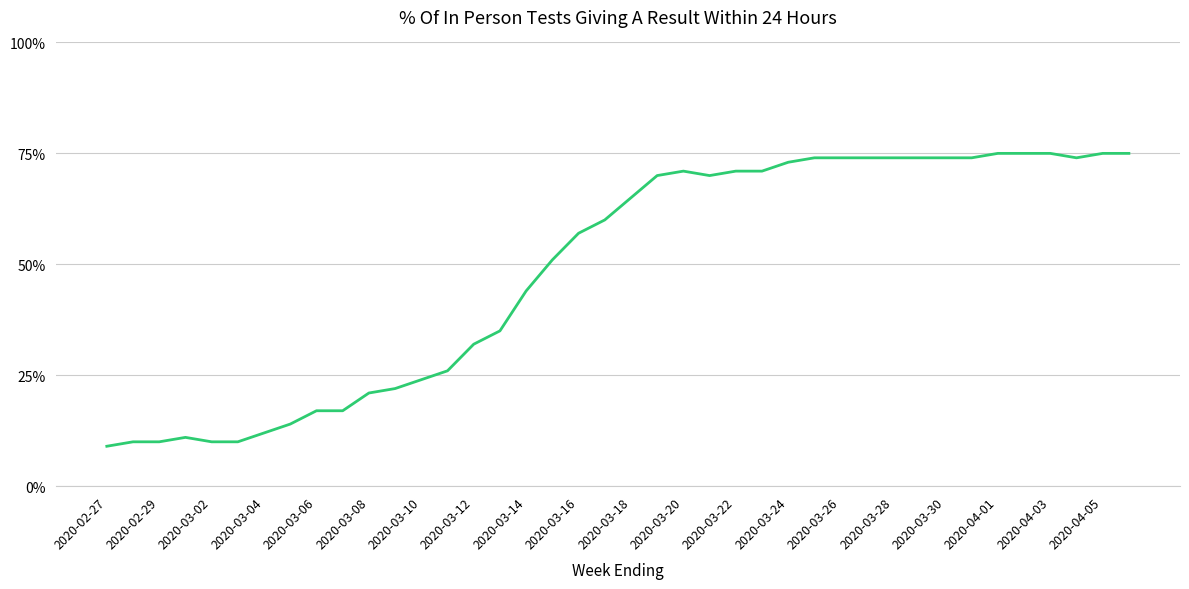

What is the average value?

49